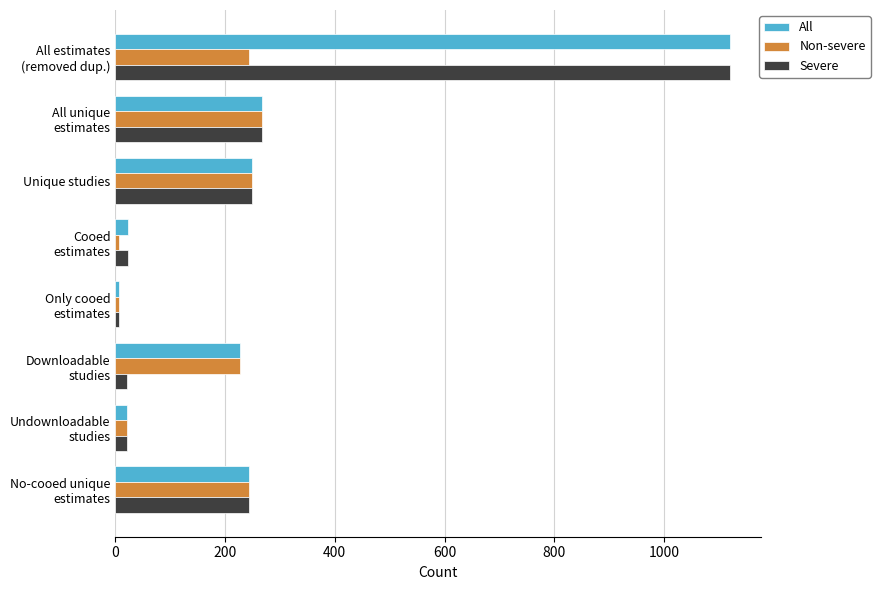

How many categories are shown in the chart?

8